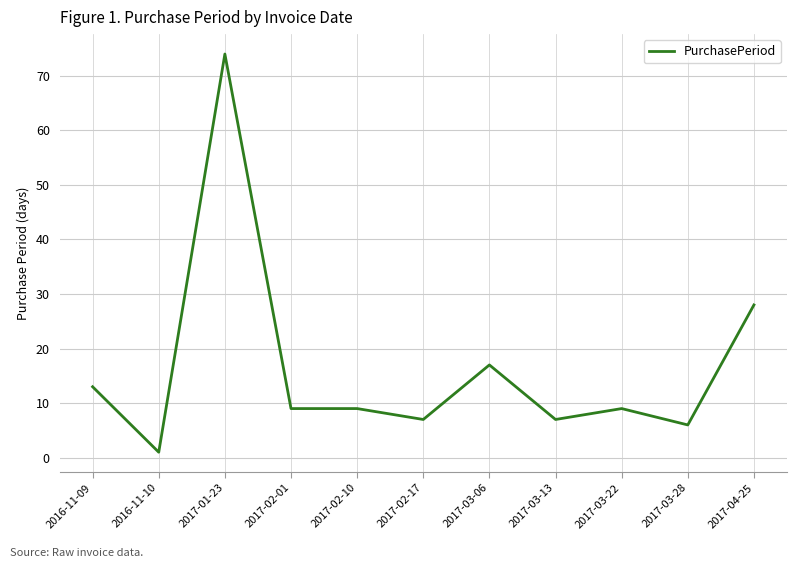

Count the number of data series in this chart.

1